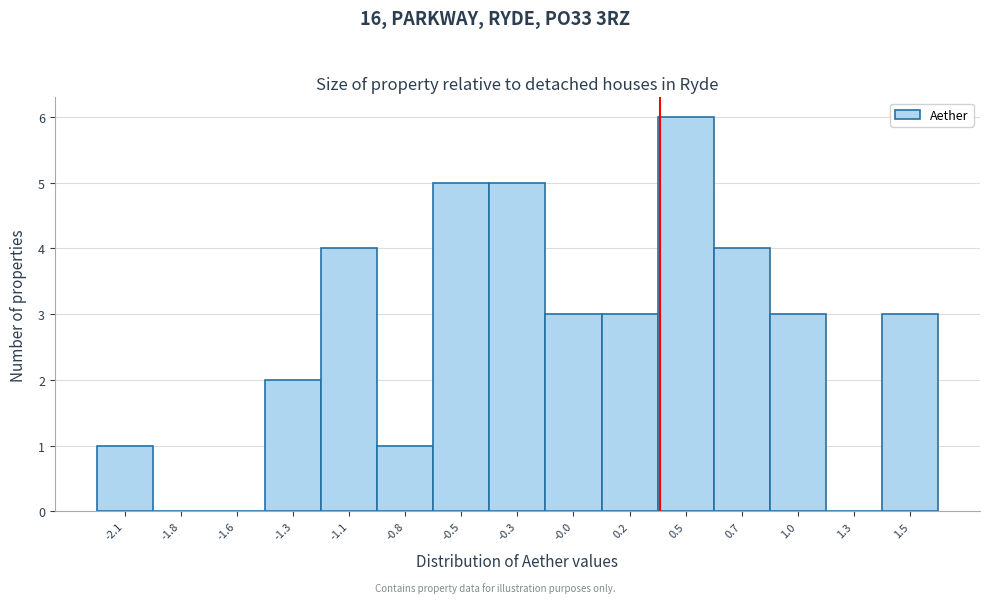

Reading left to right, transcribe all the data shown in this chart.

-2.1=1	-1.8=0	-1.6=0	-1.3=2	-1.1=4	-0.8=1	-0.5=5	-0.3=5	-0.0=3	0.2=3	0.5=6	0.7=4	1.0=3	1.3=0	1.5=3